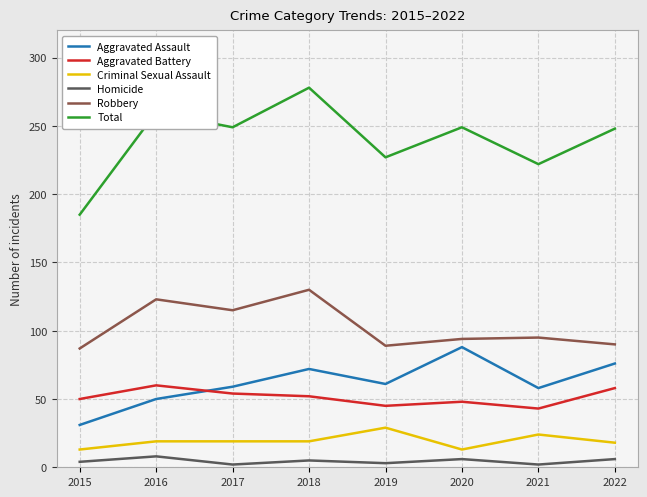

Rank the series by their maximum value, from highest to lowest.

Total, Robbery, Aggravated Assault, Aggravated Battery, Criminal Sexual Assault, Homicide